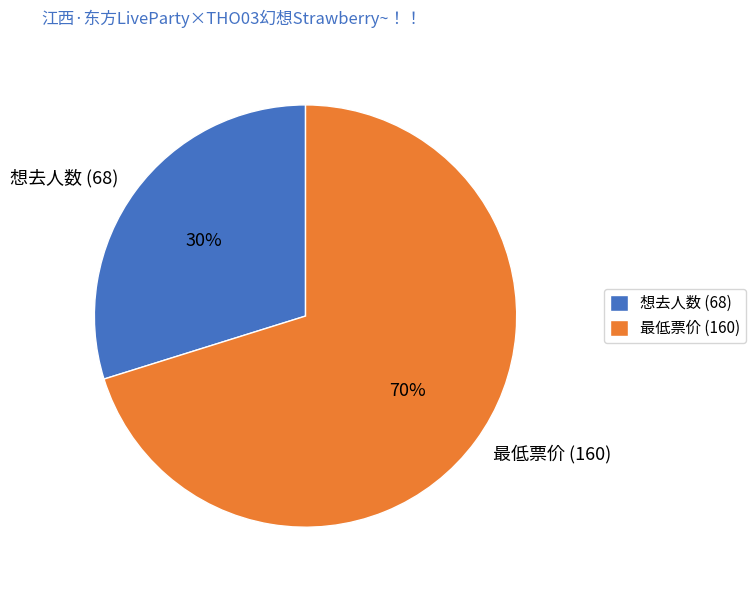

True or false: 想去人数 (68) accounts for 19% of the total.

False